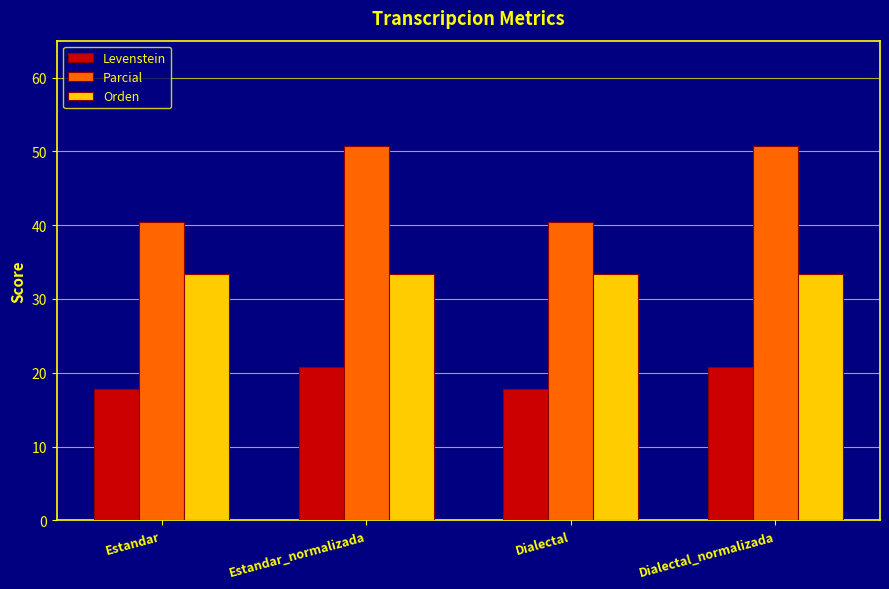

Count the number of data series in this chart.

3